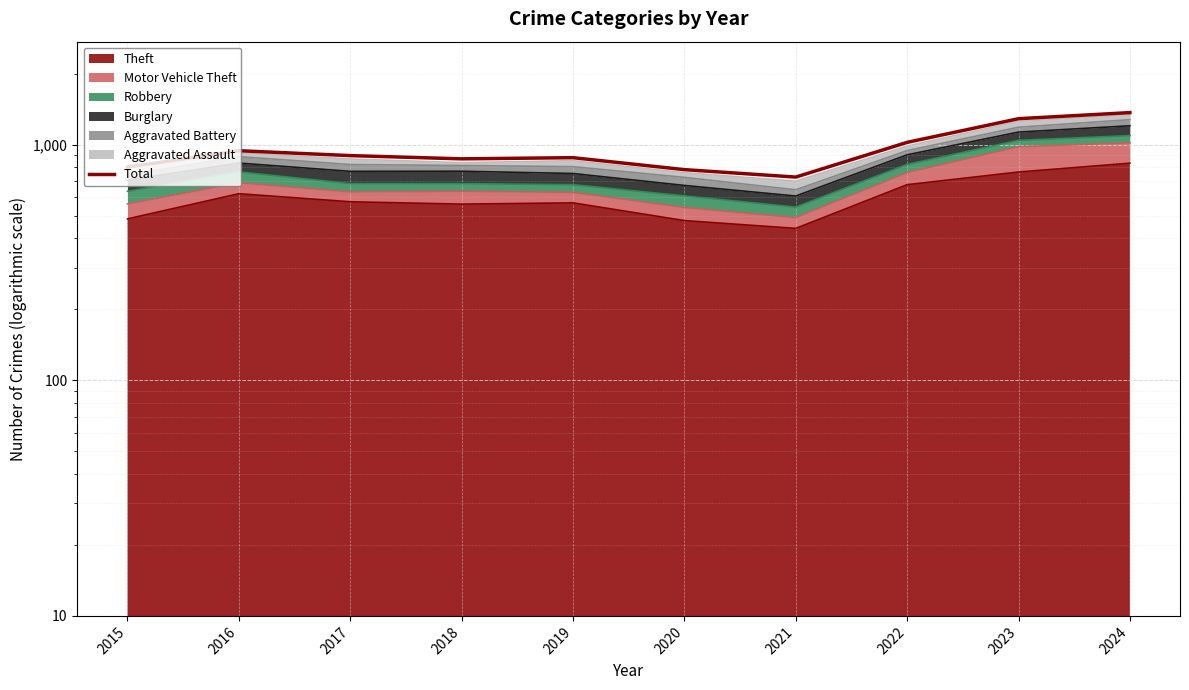

Reading left to right, transcribe all the data shown in this chart.

2015=802	2016=942	2017=898	2018=870	2019=880	2020=783	2021=728	2022=1022	2023=1288	2024=1367